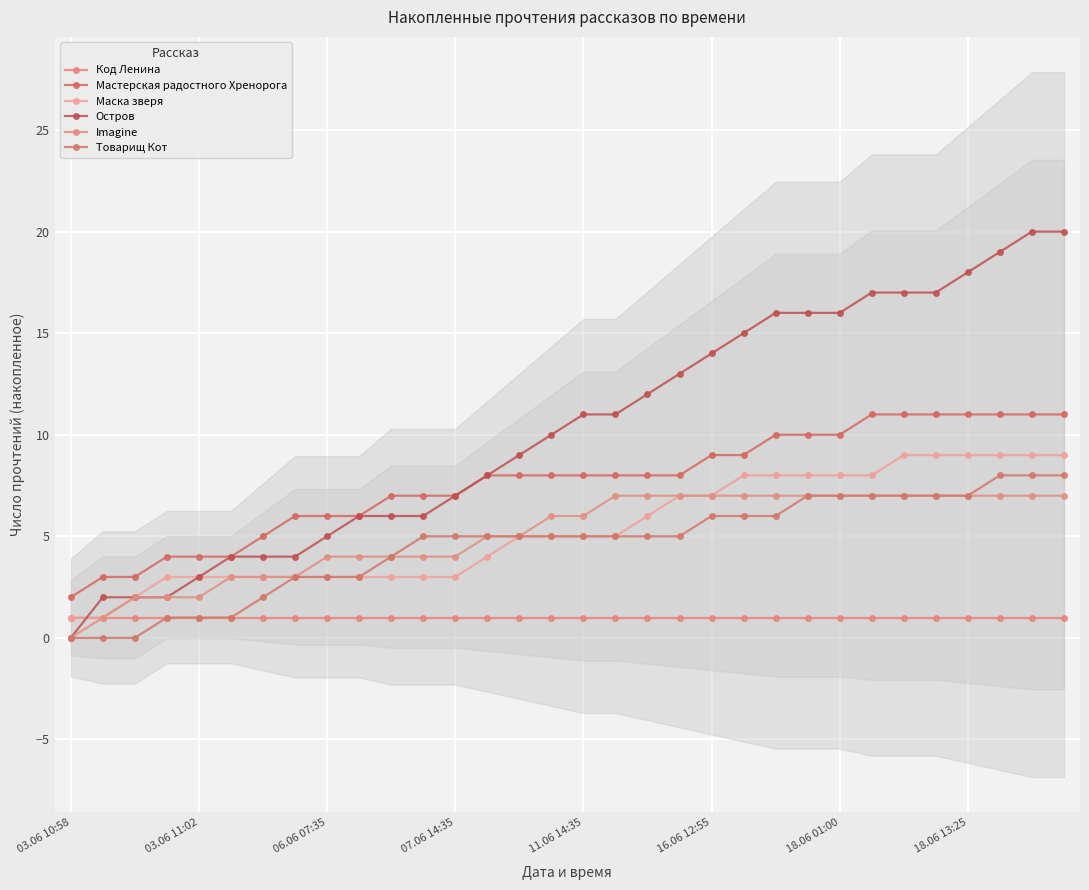

The value of Товарищ Кот at 16.06 12:55 is 6. True or false?

True